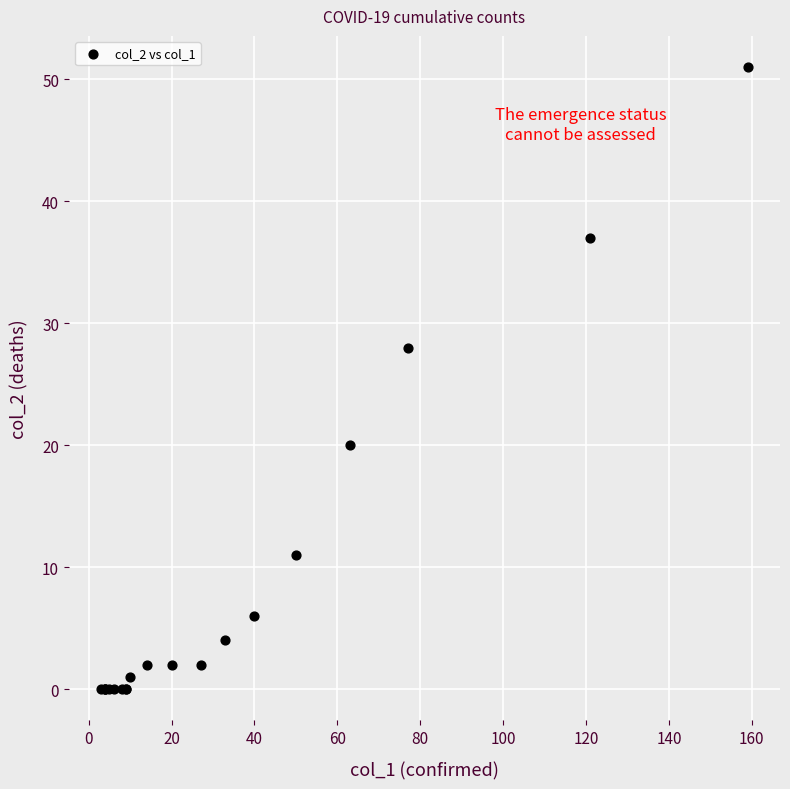

What Y value in the scatter plot is closest to 25?

28